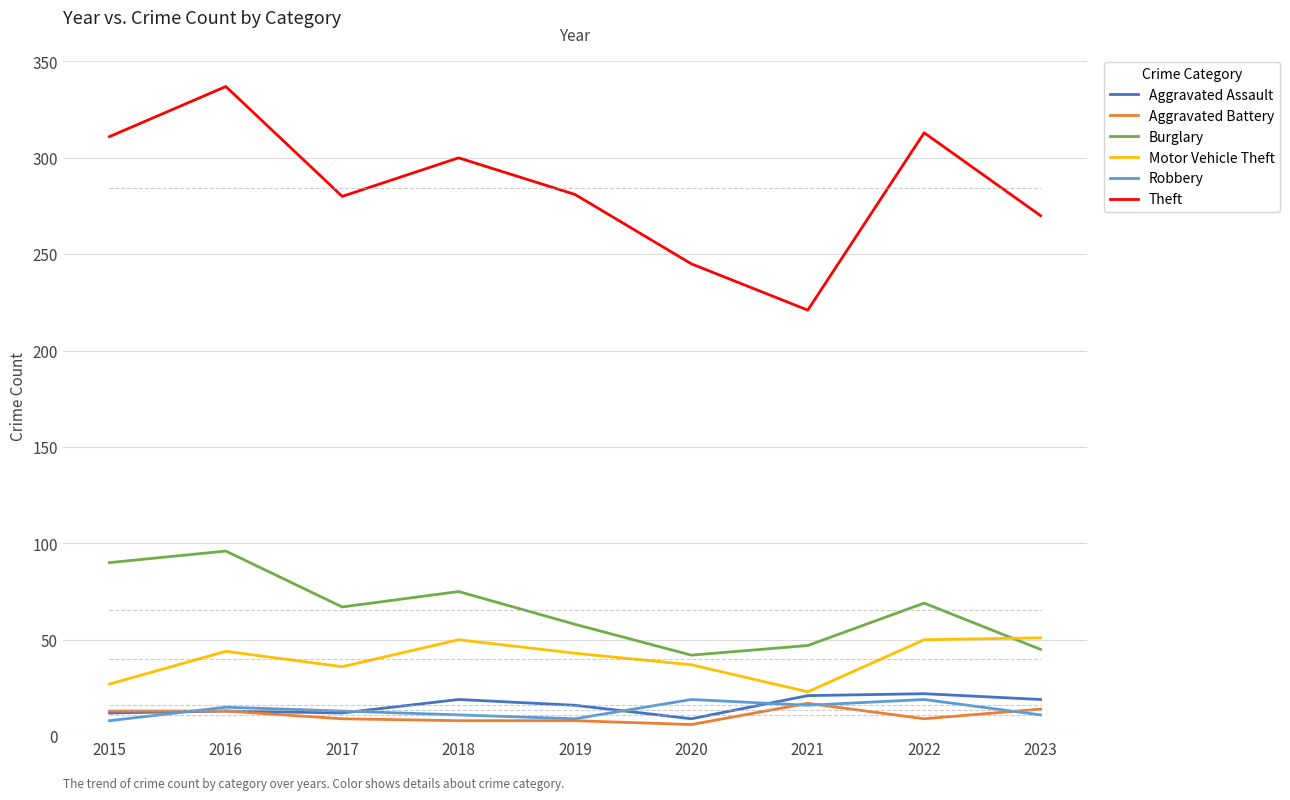

How many lines are shown in the chart?

6